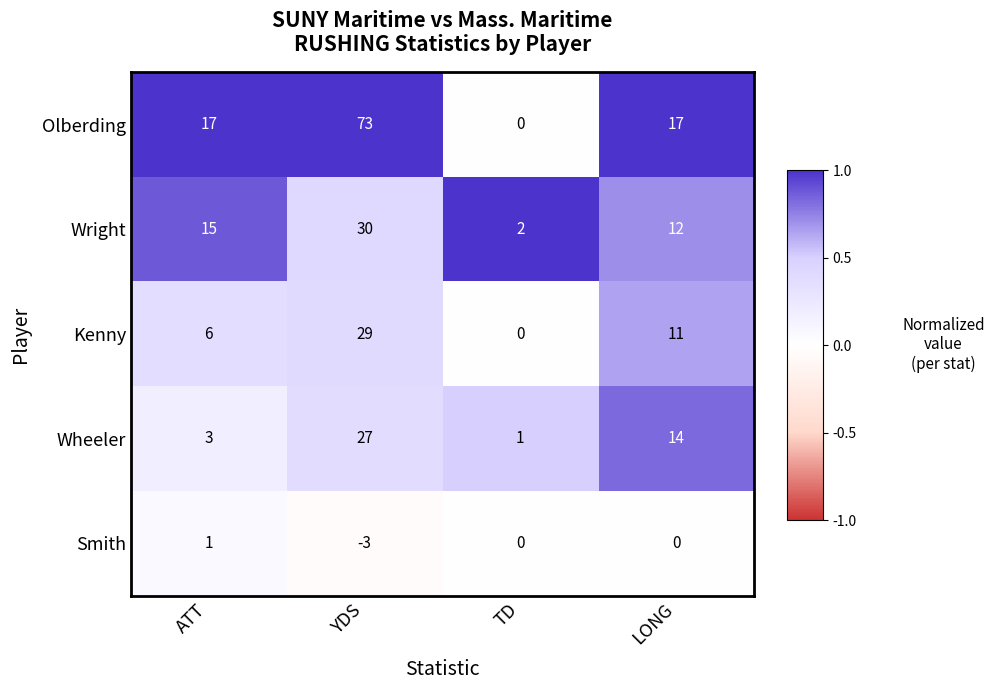

What is the approximate value of Smith at YDS?

-3